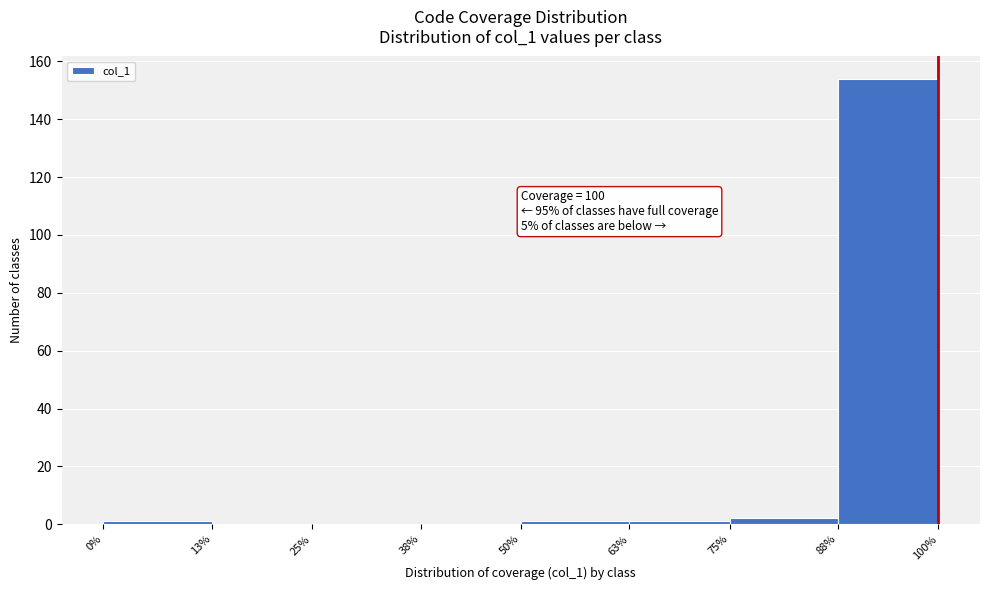

Which range on the x-axis has the tallest bar?

88% to 100%